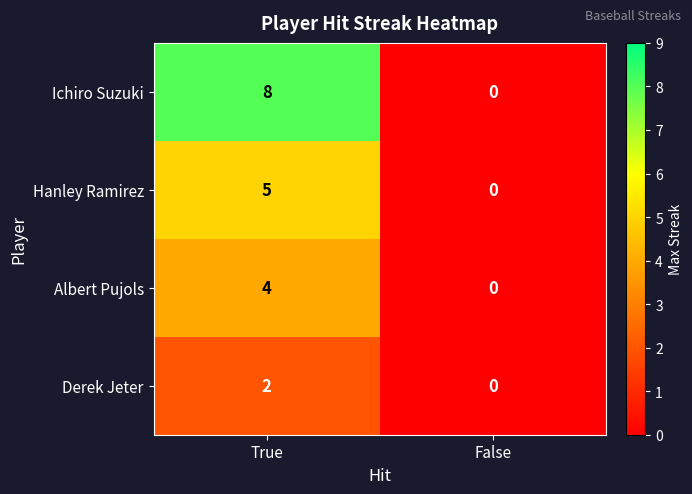

What is the total value across all series at True?

19